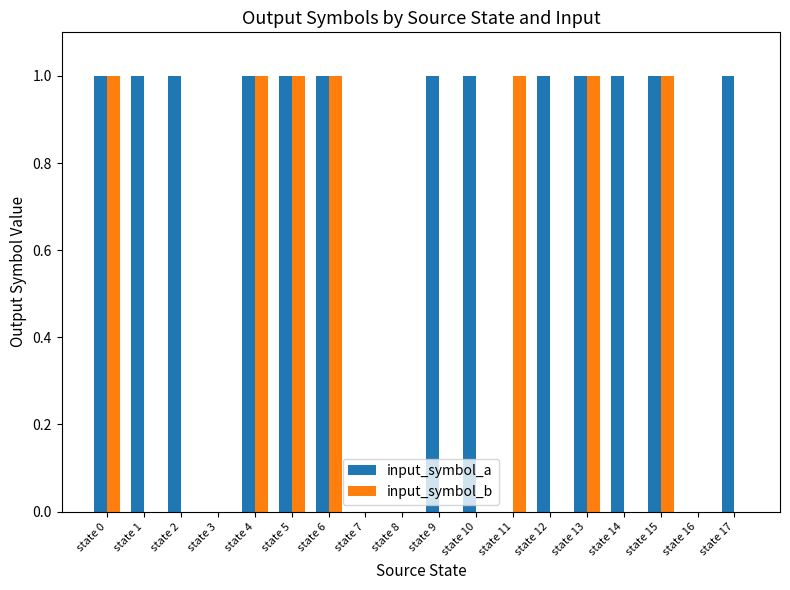

Is it true that input_symbol_a equals 2 at state 14?

False